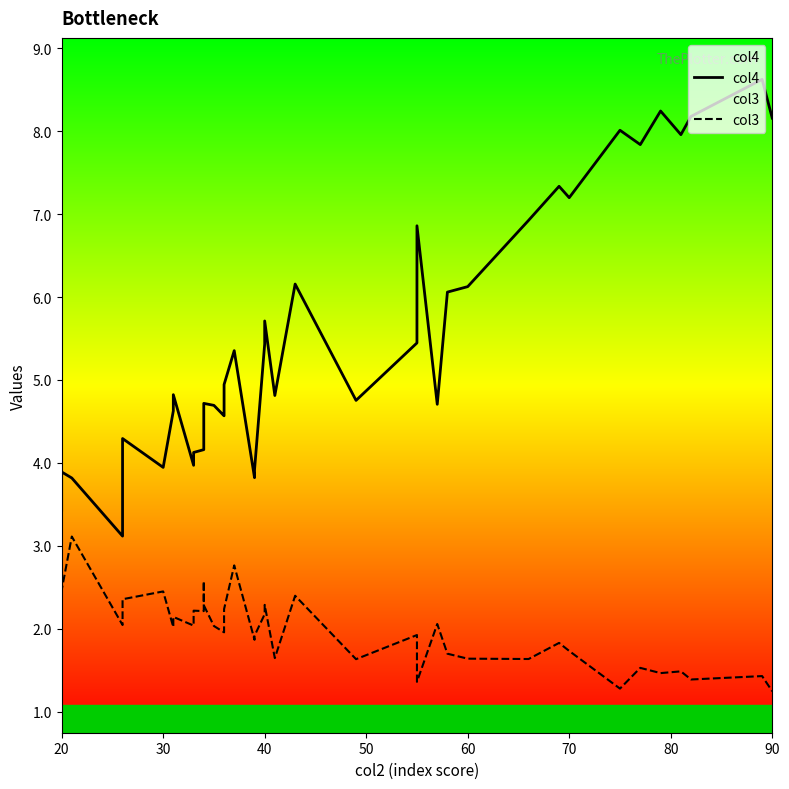

True or false: col3 and col4 intersect in this chart.

False